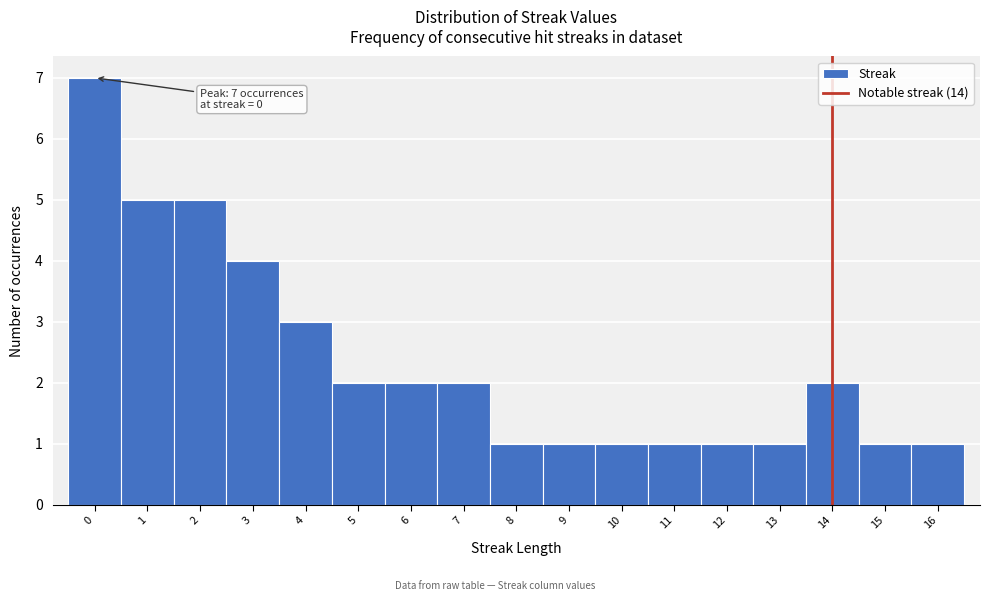

Over which range of the x-axis is the bar tallest?

-0.5 to 0.5